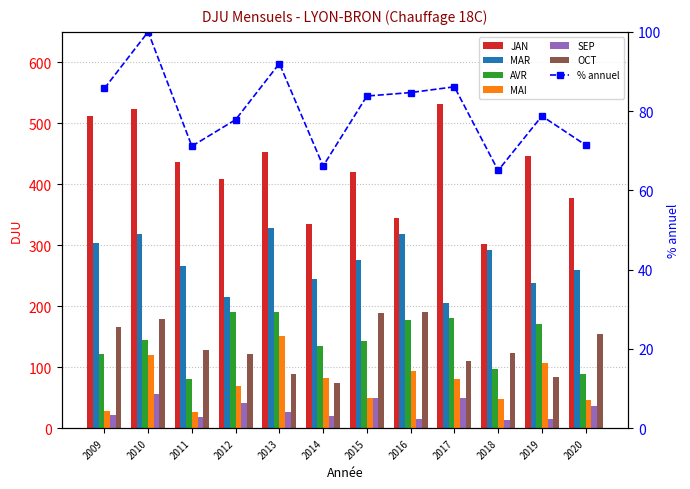

What is the sum of all SEP values?

361.1